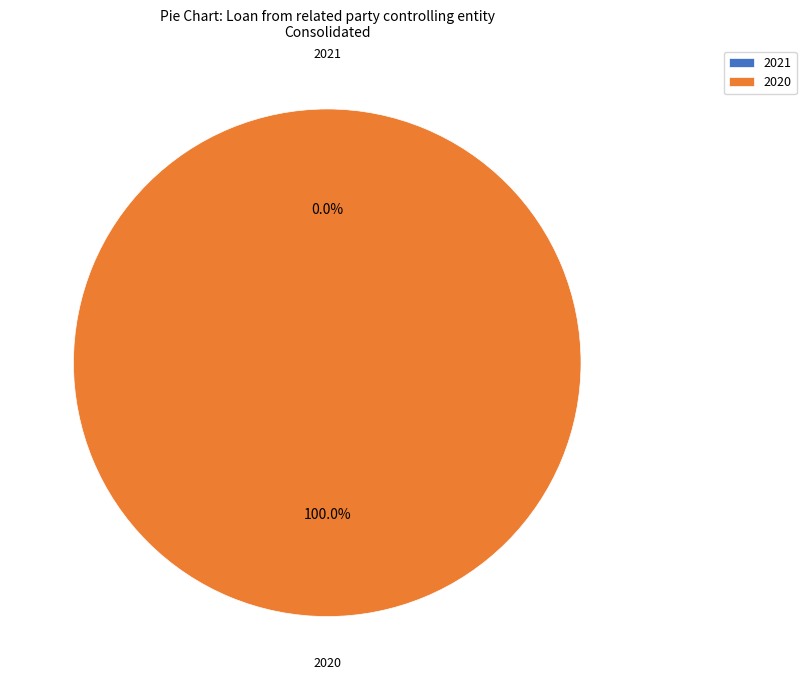

Count the number of slices in the pie.

2